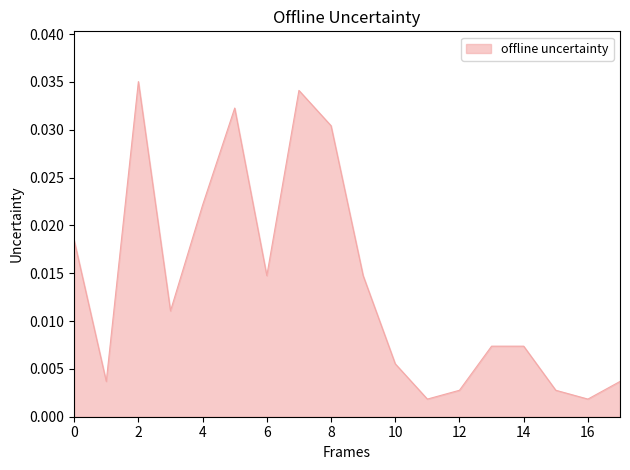

How many lines are shown in the chart?

1